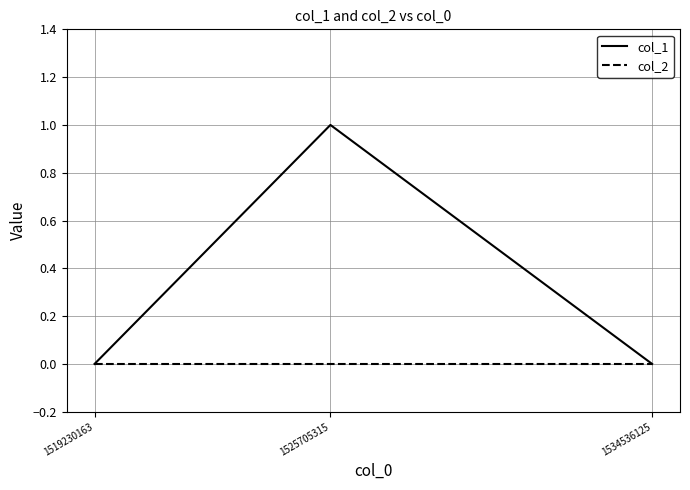

Reading left to right, what are all the values shown in this chart?

col_1: 0	1	0
col_2: 0	0	0